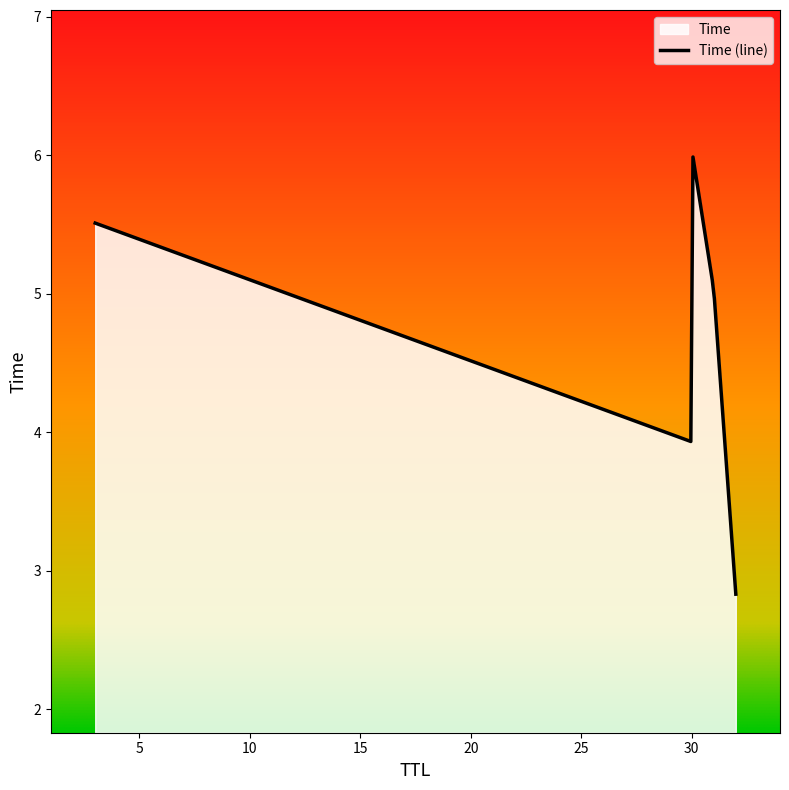

What is the difference between the second highest and minimum values?

3.1